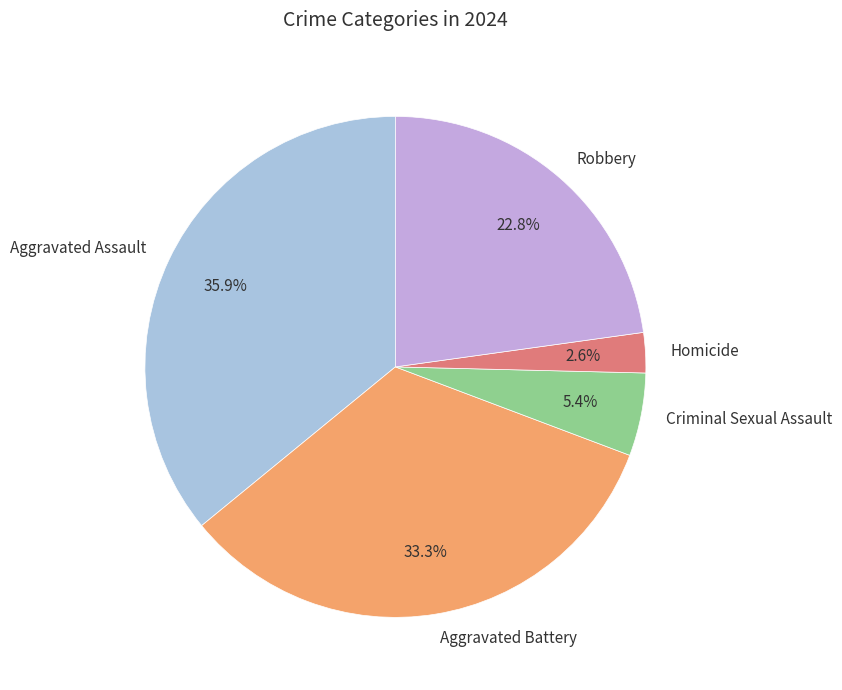

To the nearest percent, what is the difference between the Homicide and Aggravated Assault slice percentages?

33%